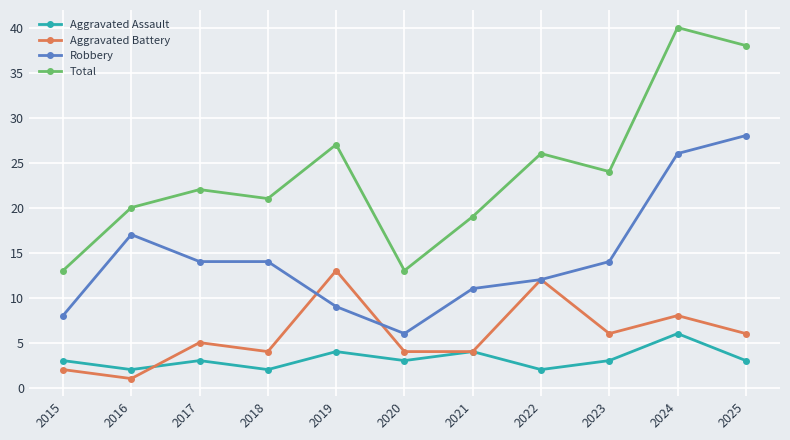

Between 2016 and 2025, which series saw the biggest shift?

Total